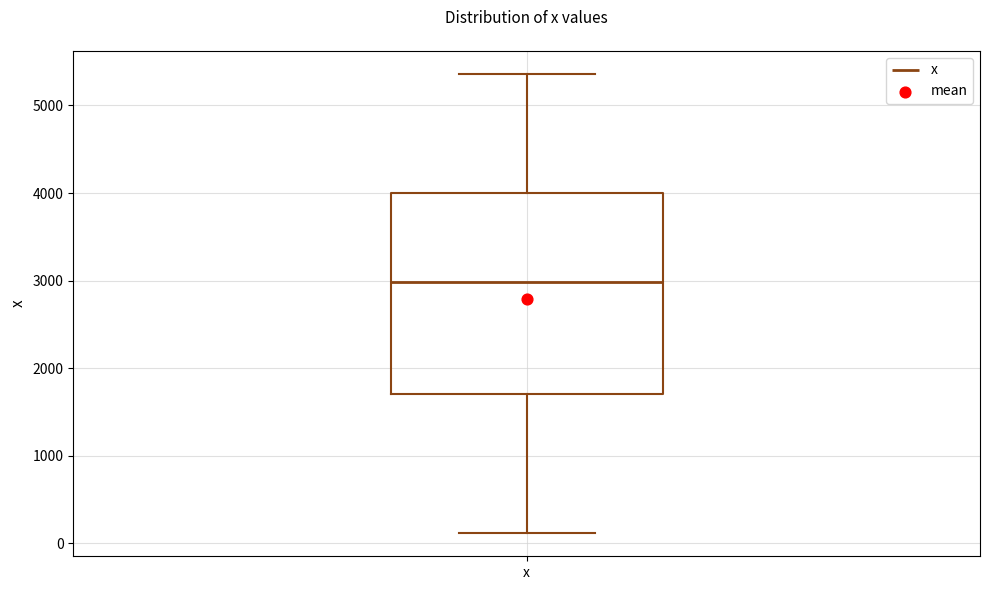

Transcribe this box plot: give where the median line is, the range the box spans, and where the two whiskers end, as read against the y-axis. The values are not printed on the chart, so give them approximately, as read against the axis.

median 3000, box 1700 to 4000, whiskers 100 to 5400